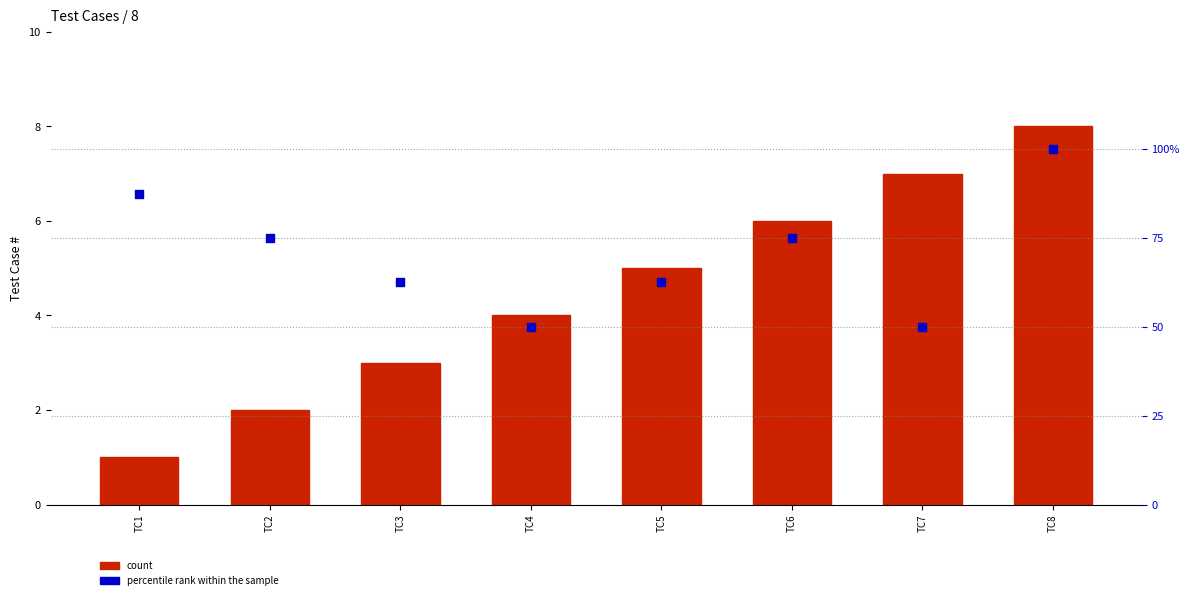

What are all the series names shown in the legend?

count, percentile rank within the sample